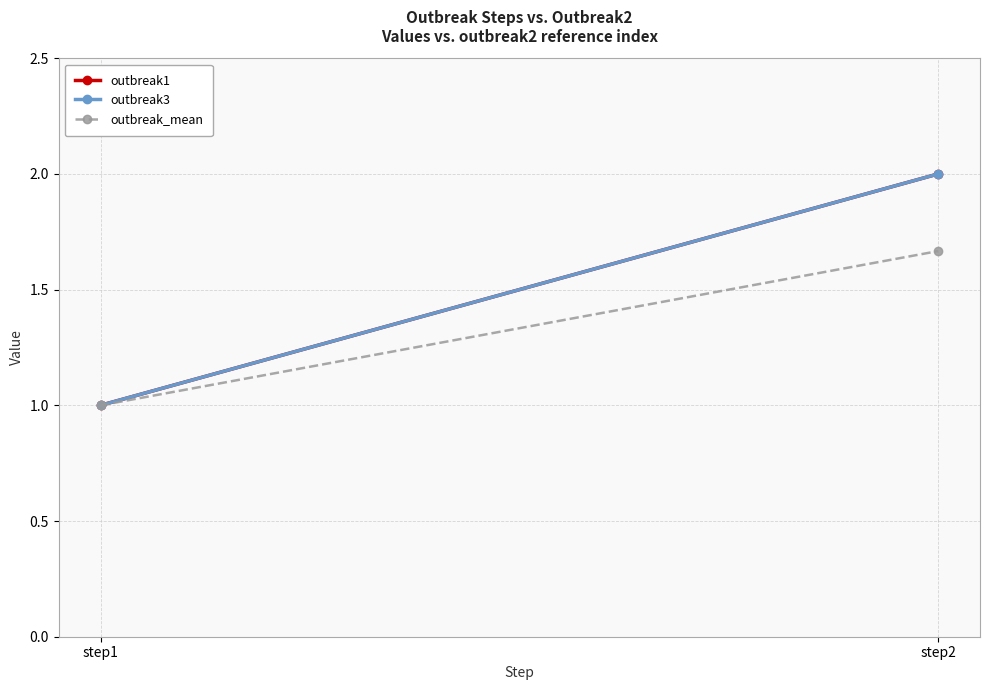

Is it true that outbreak1 equals 1.0 at step1?

True